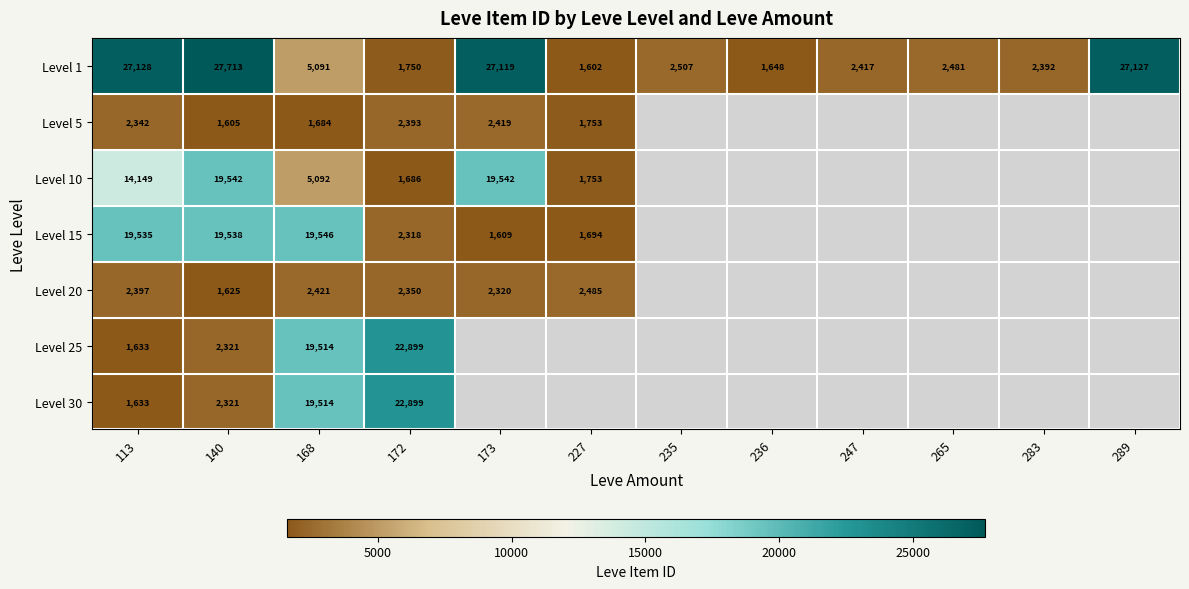

What is the maximum value shown in the chart?

27713.0